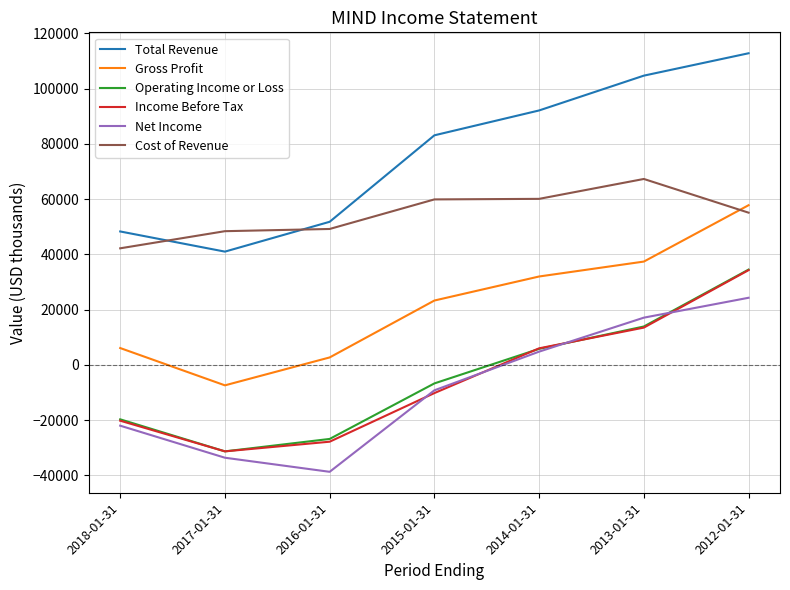

How many values in Operating Income or Loss are below zero?

4